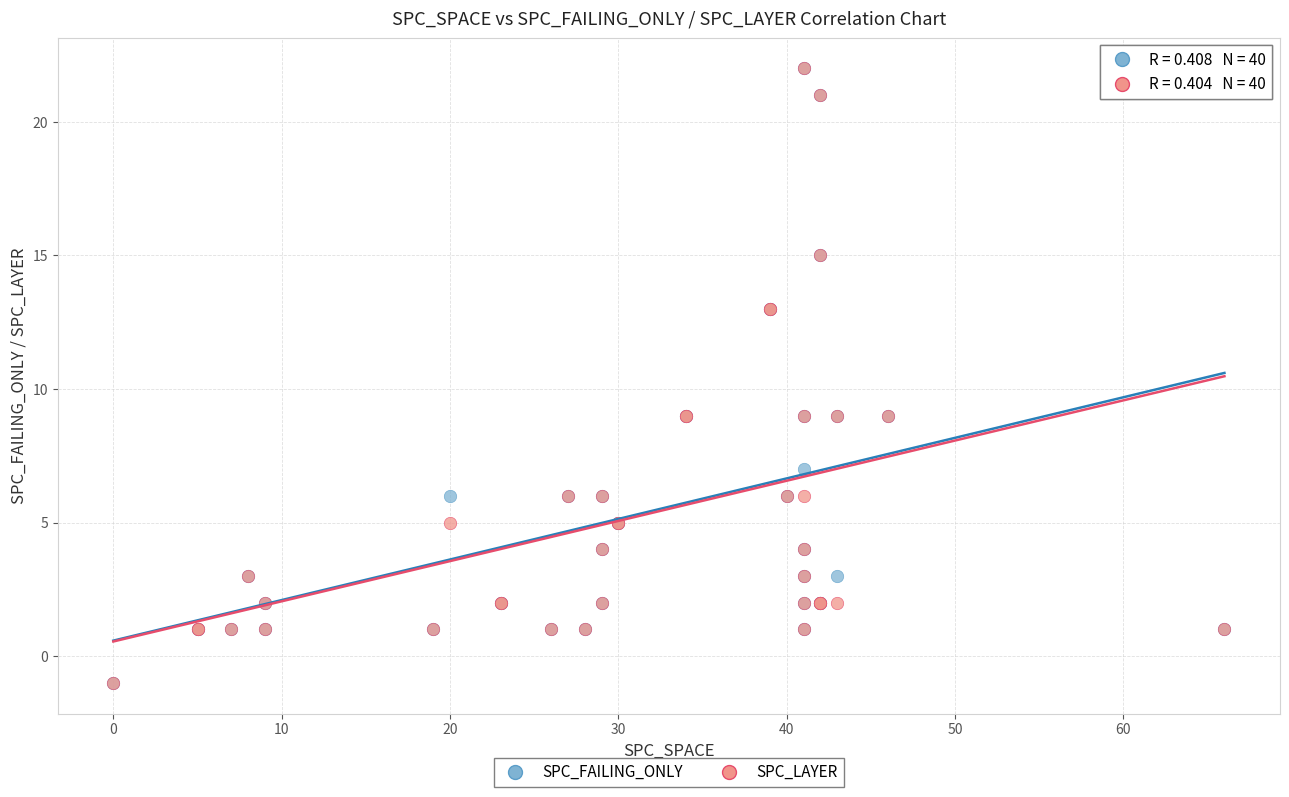

What are all the series names shown in the legend?

SPC_FAILING_ONLY, SPC_LAYER